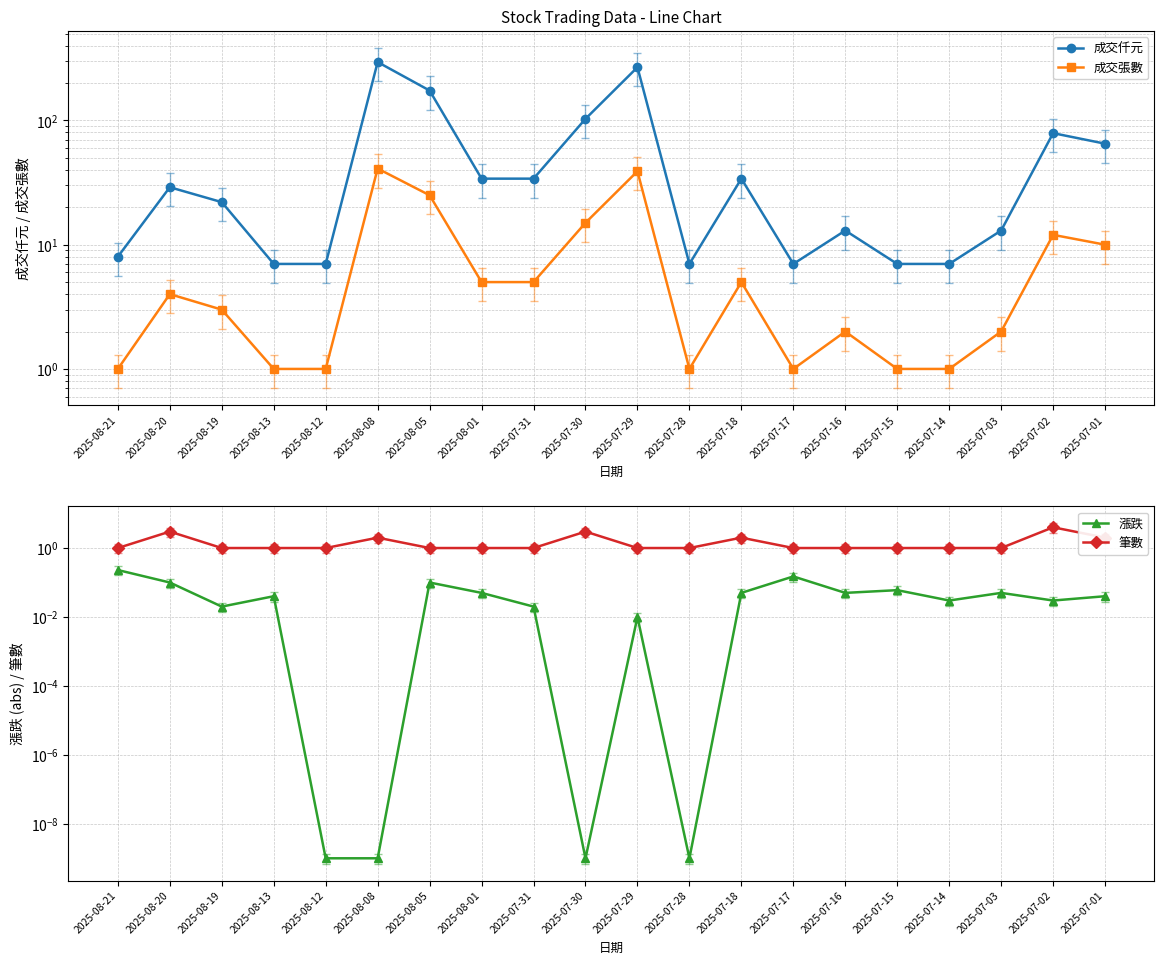

True or false: 漲跌 has a value of 0.1 at 2025-08-20.

False